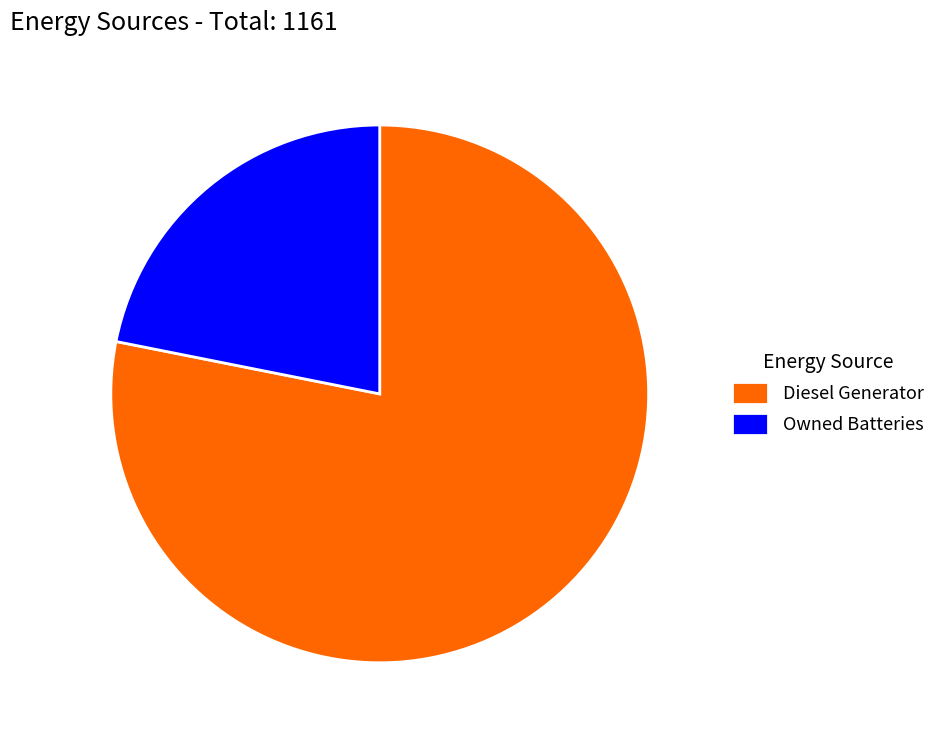

Do Diesel Generator and Owned Batteries together represent more than half of the pie?

Yes